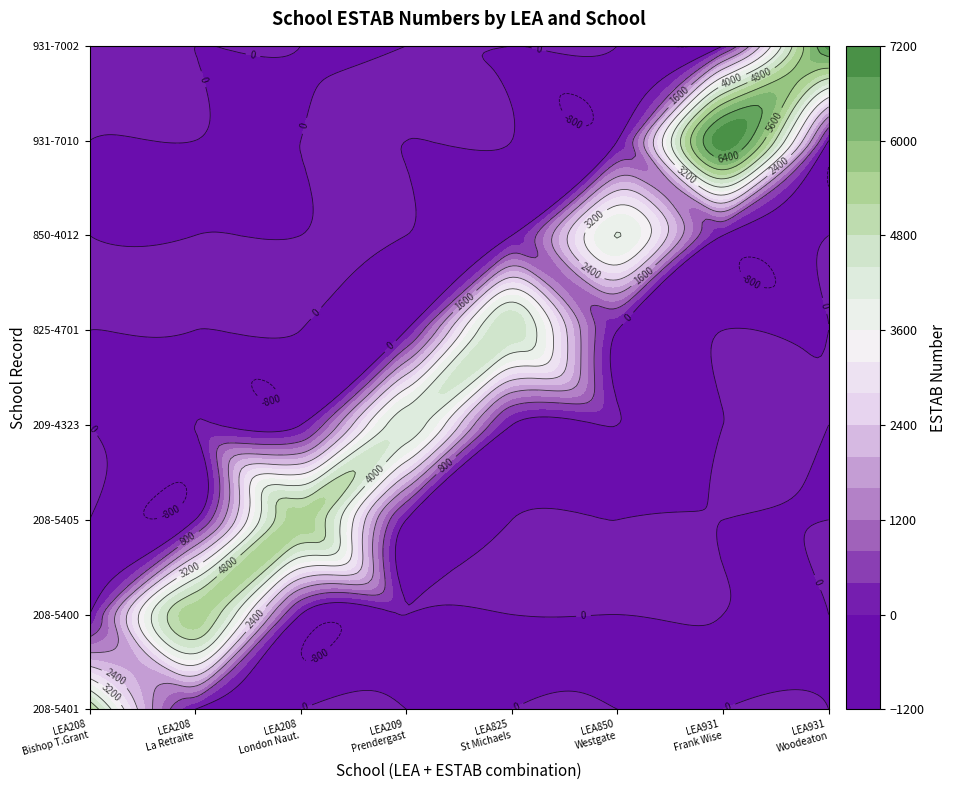

At which category is the sum across all series the highest?

6